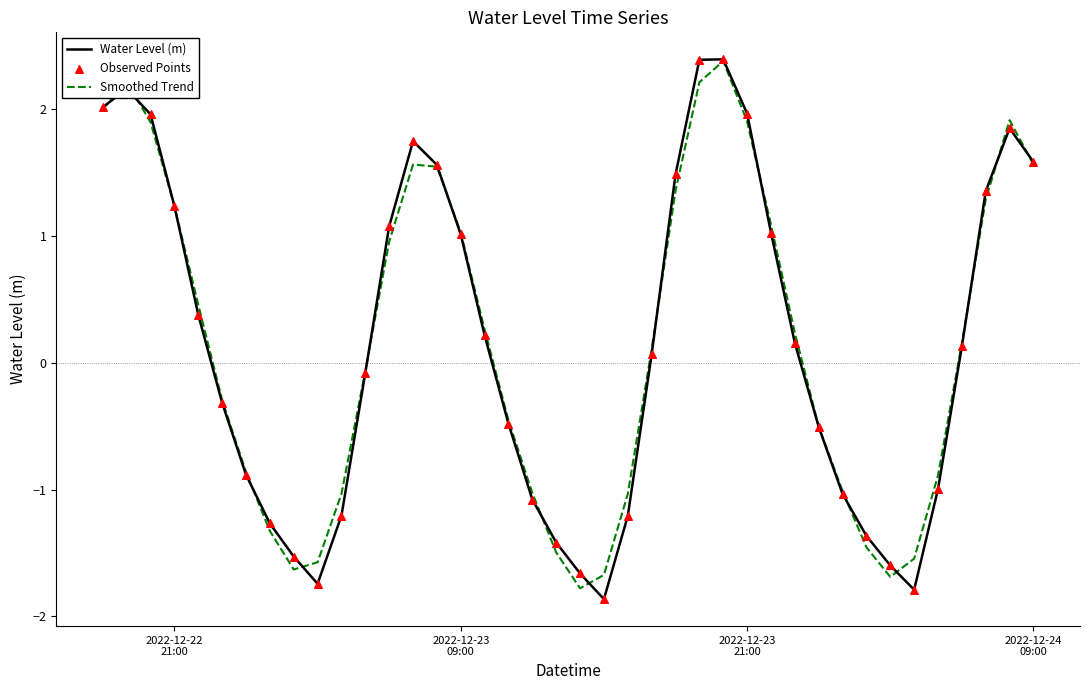

Which series has the largest range (max minus min)?

Water Level (m)